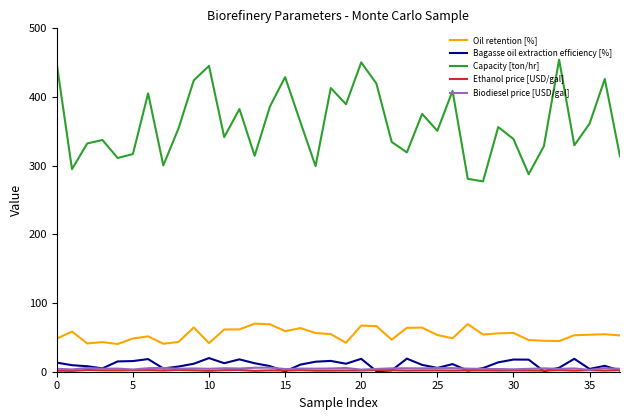

What is the sum of all Oil retention [%] values?

2056.6